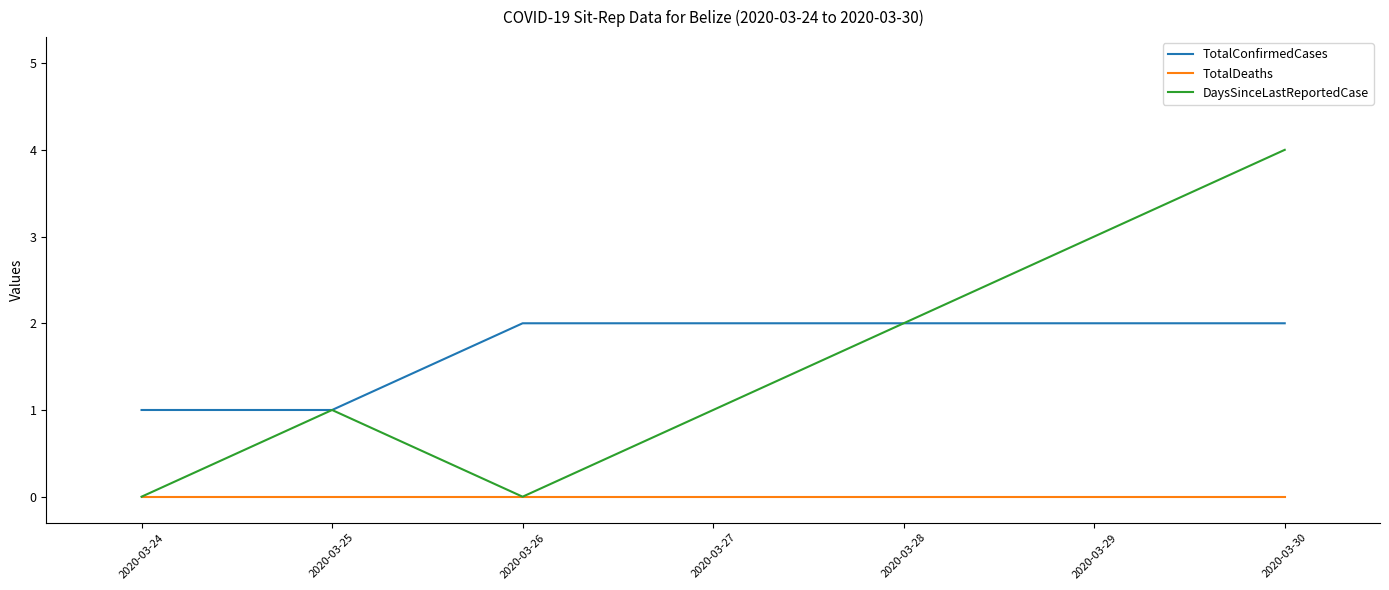

How many lines are shown in the chart?

3